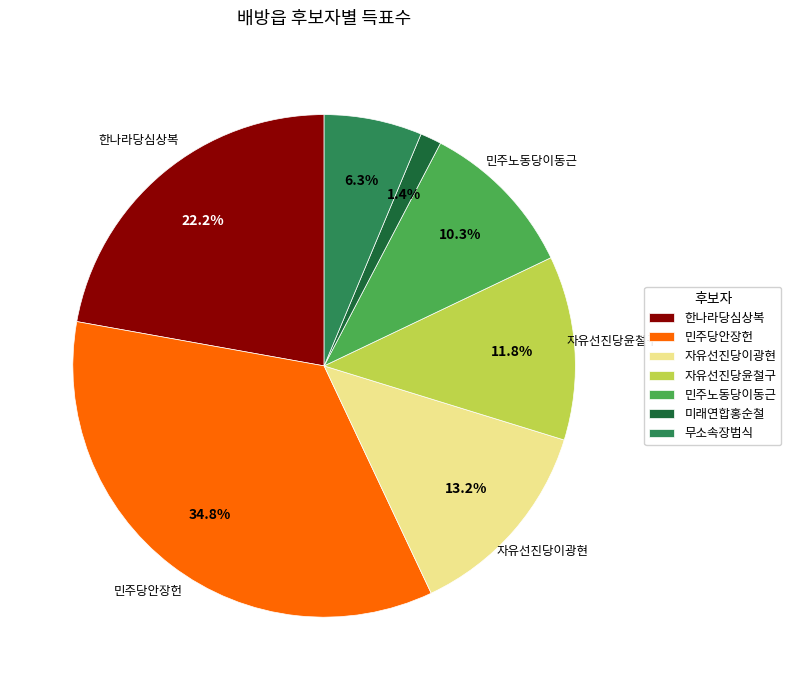

What is the ratio of the value at 자유선진당이광현 to the value at 무소속장범식?

2.1